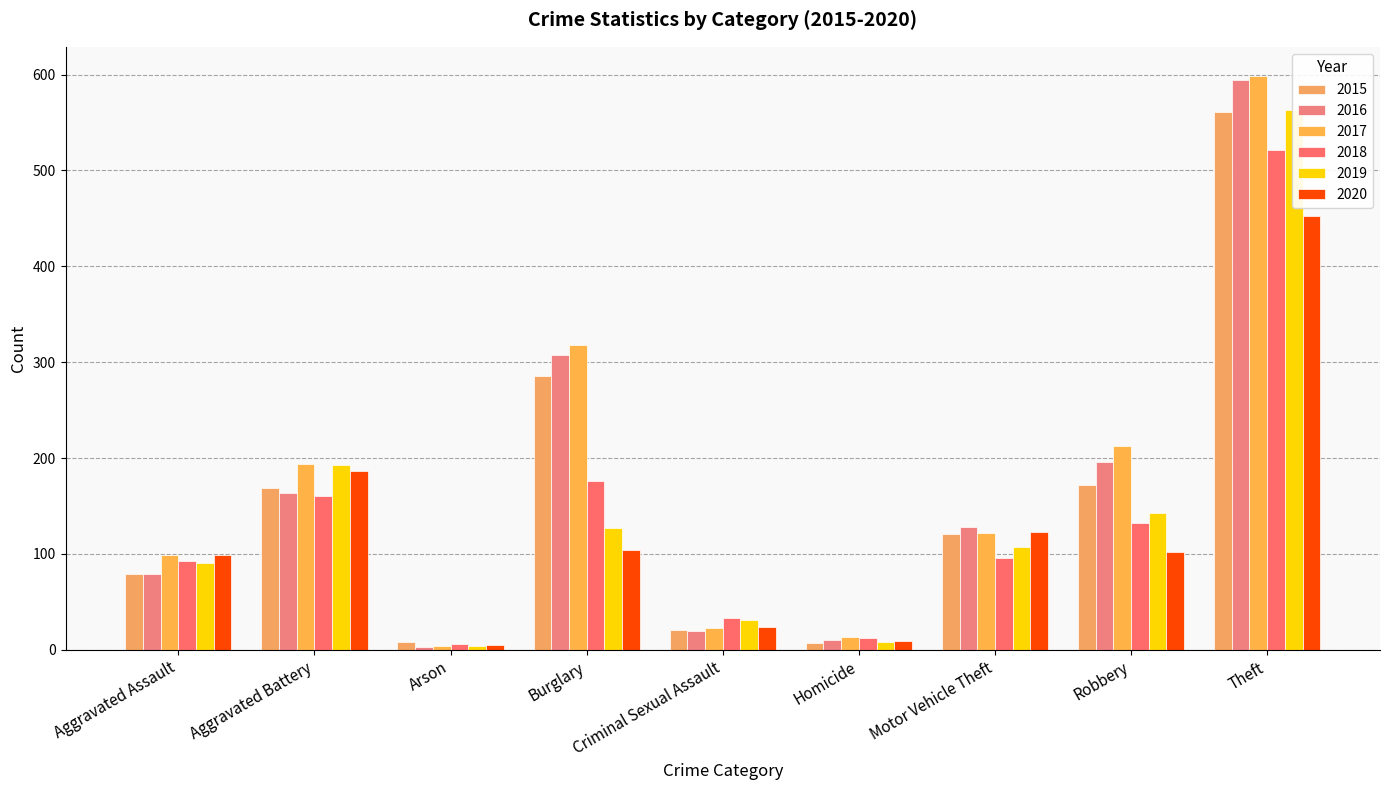

Is the value of 2017 at Criminal Sexual Assault greater than the value of 2018 at Criminal Sexual Assault?

No